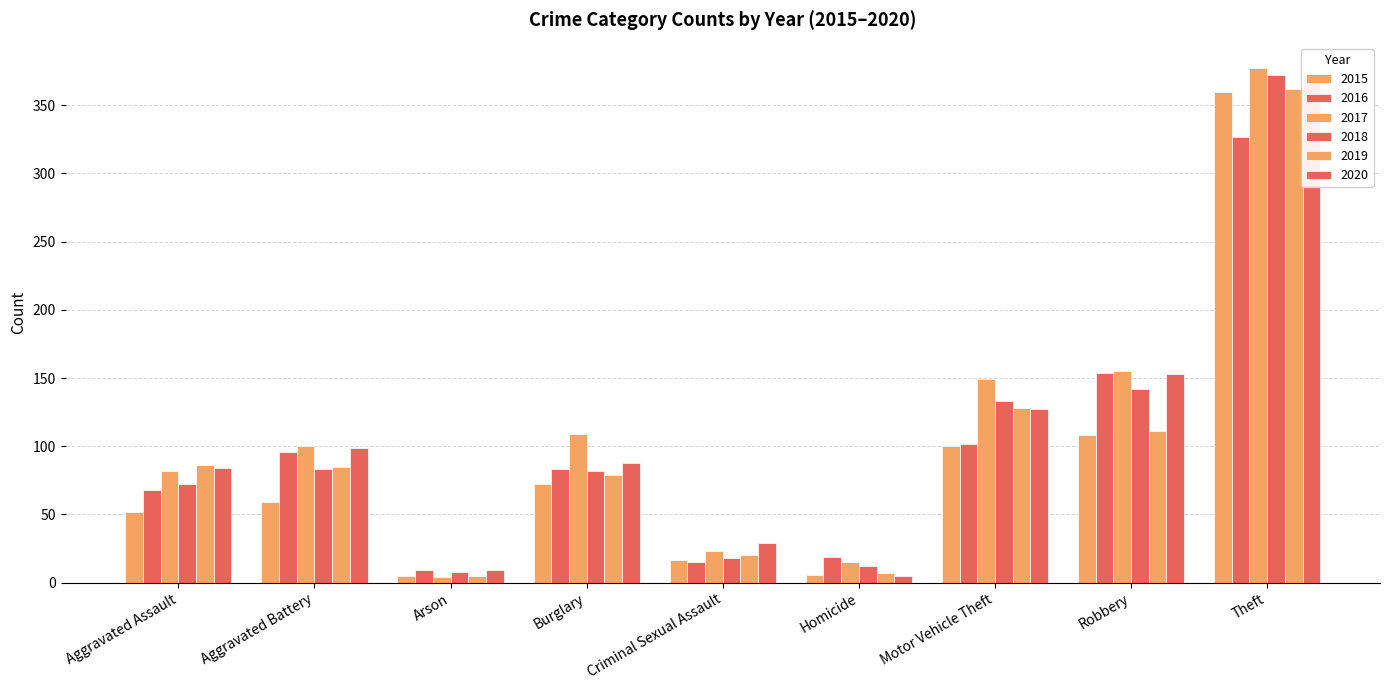

Where is 2015 nearest to the value 182?

Robbery